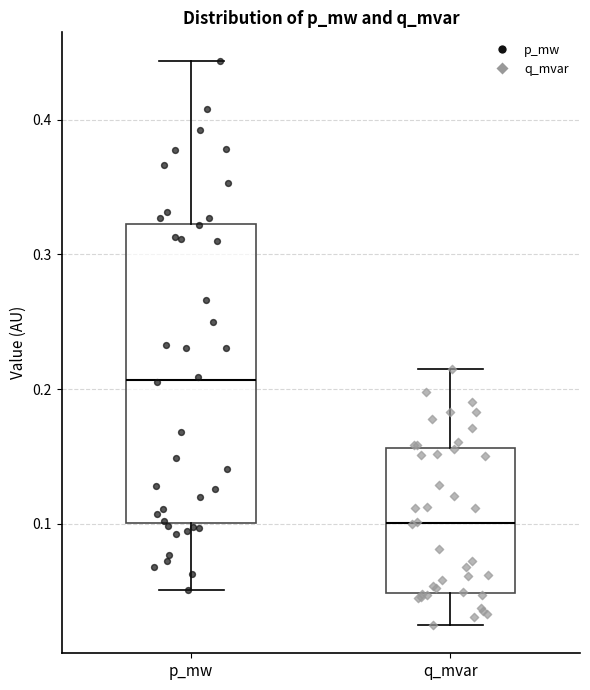

Comparing the boxes themselves (not the whiskers), which one is the tallest?

p_mw